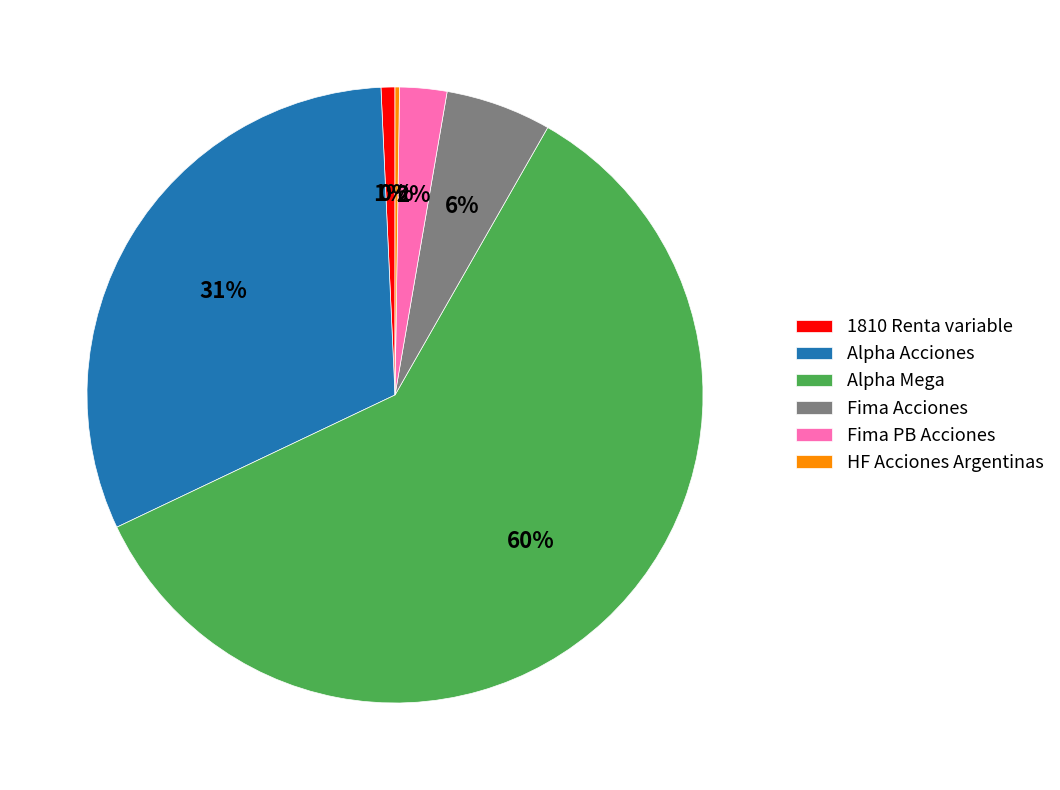

Combined, do Alpha Acciones and 1810 Renta variable account for over 50%?

No